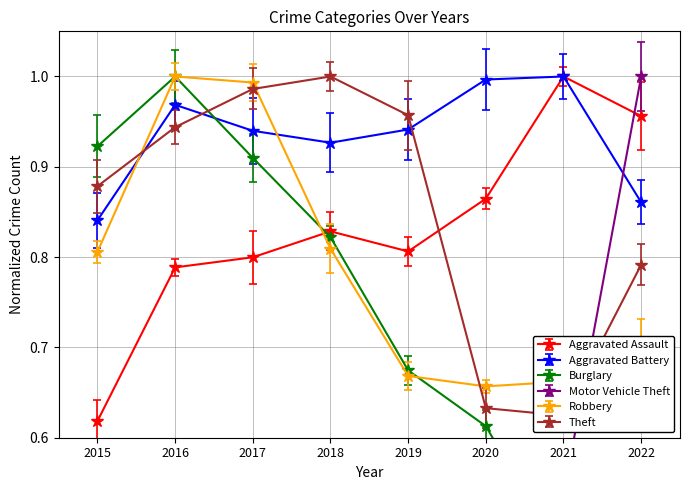

At 2018, list the series in order from smallest to largest.

Motor Vehicle Theft, Robbery, Burglary, Aggravated Assault, Aggravated Battery, Theft